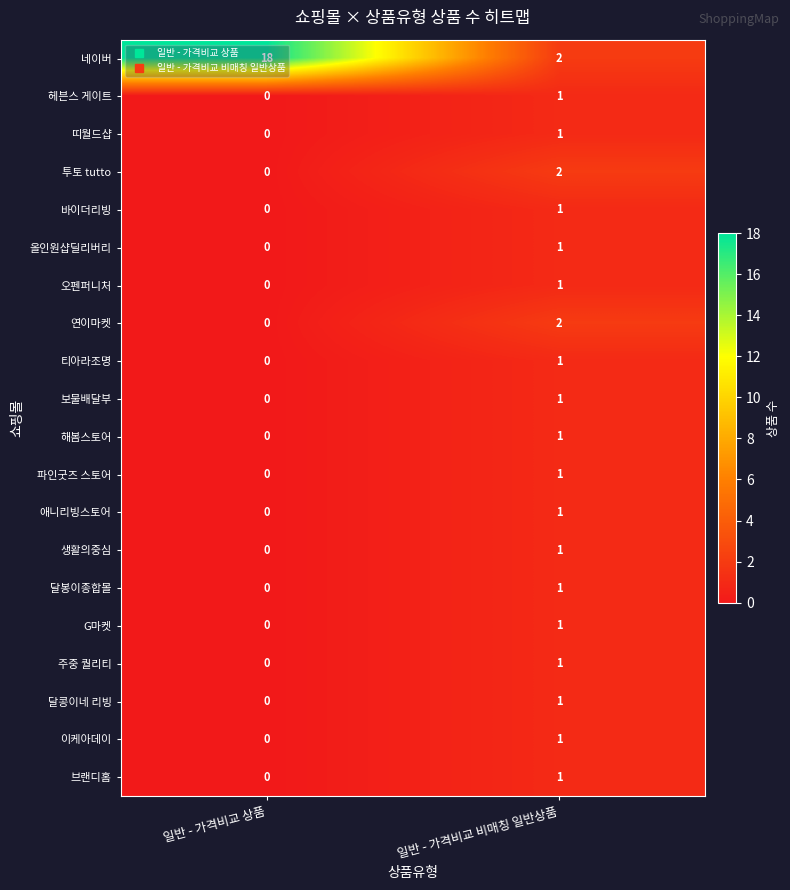

What is the spread (max minus min) of values at 일반 - 가격비교 상품?

18